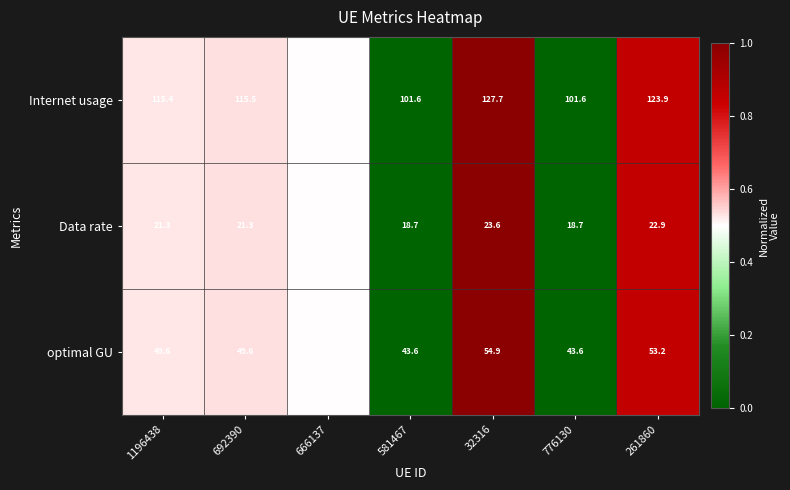

How many values in the Data rate series are below 21?

2